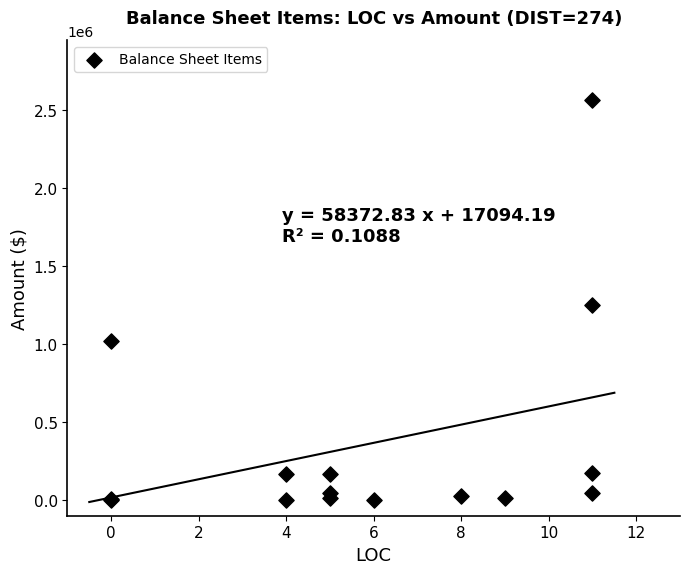

What Y value in the scatter plot is closest to 1283656?

1250650.1